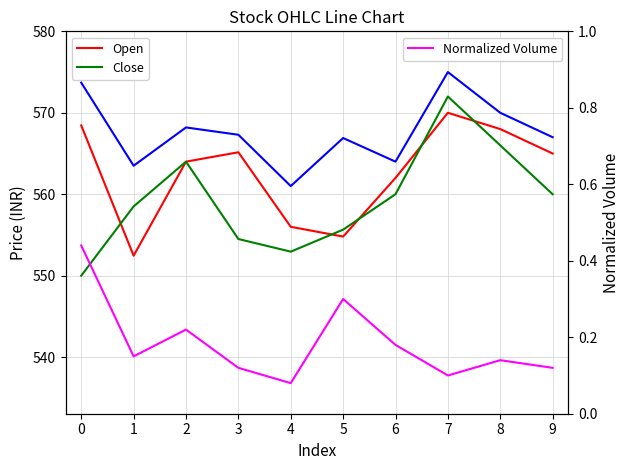

How many distinct data groups are displayed?

4